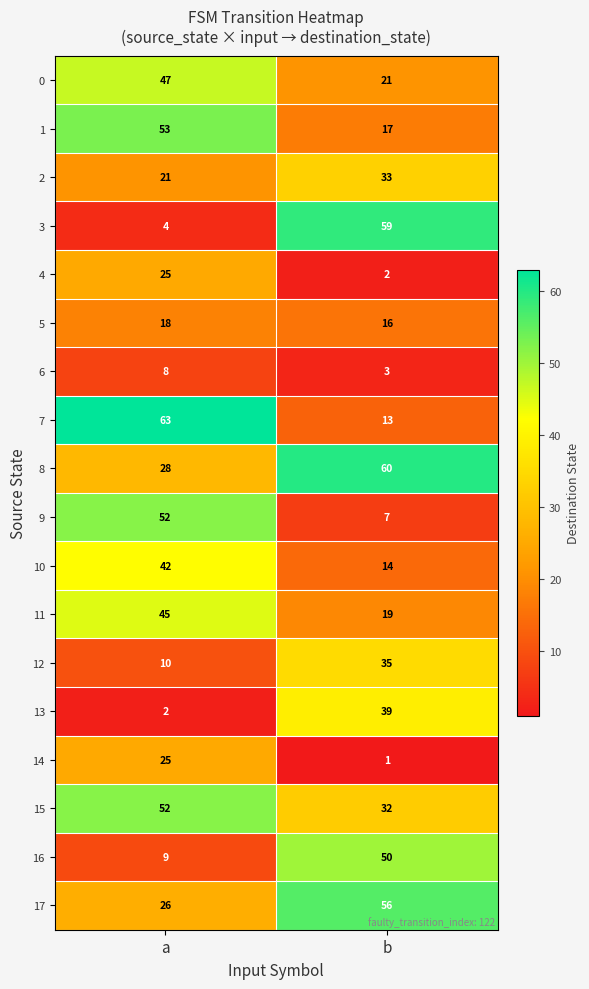

True or false: 7 has a value of 8 at b.

False